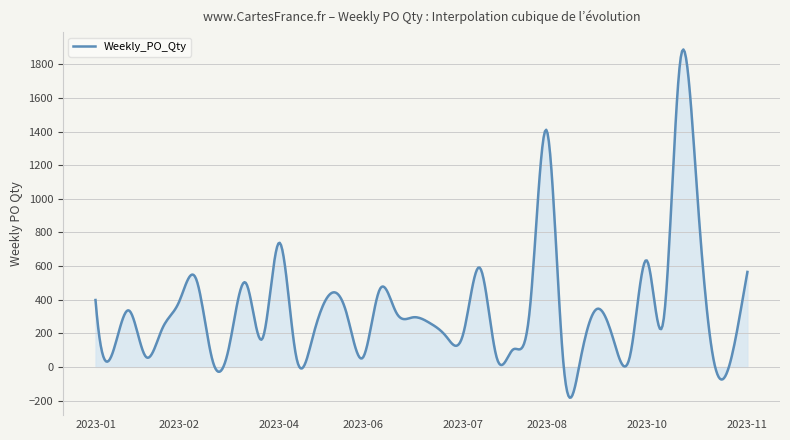

What is the difference between the maximum and minimum values?

2070.9